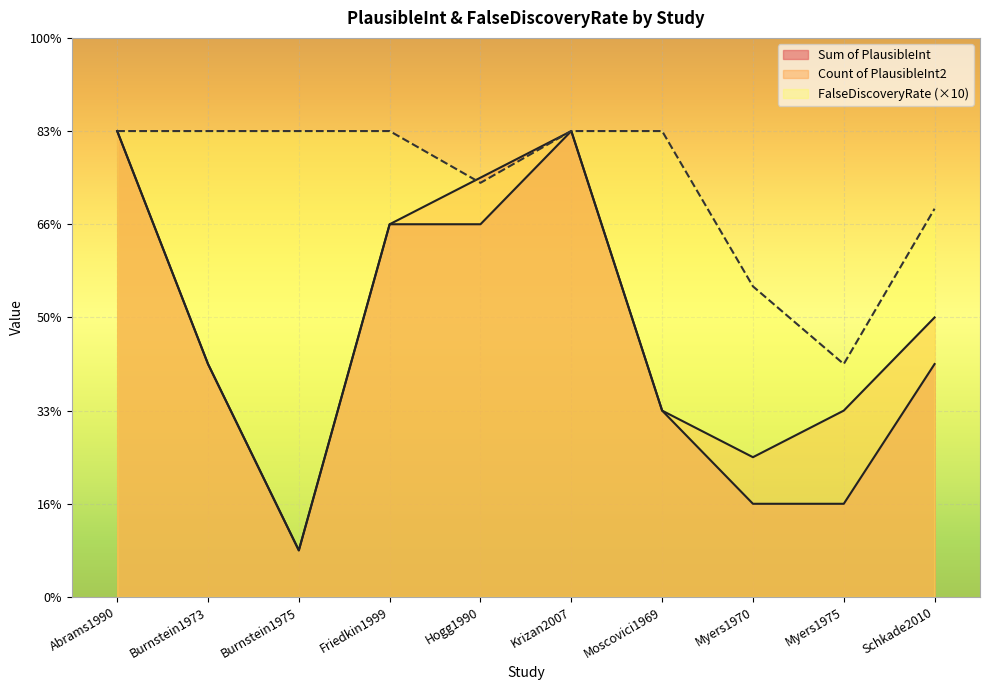

Which series has the largest range (max minus min)?

Sum of PlausibleInt